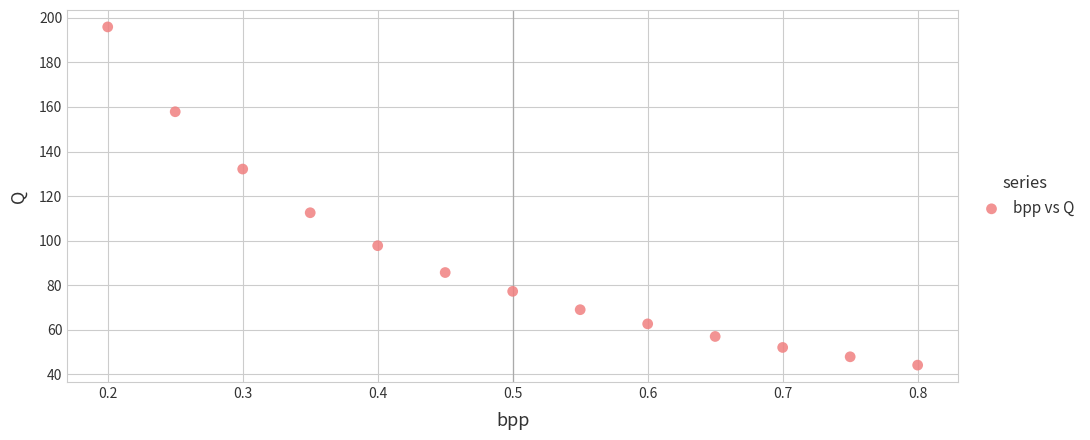

What is the range of X values (max minus min)?

0.6